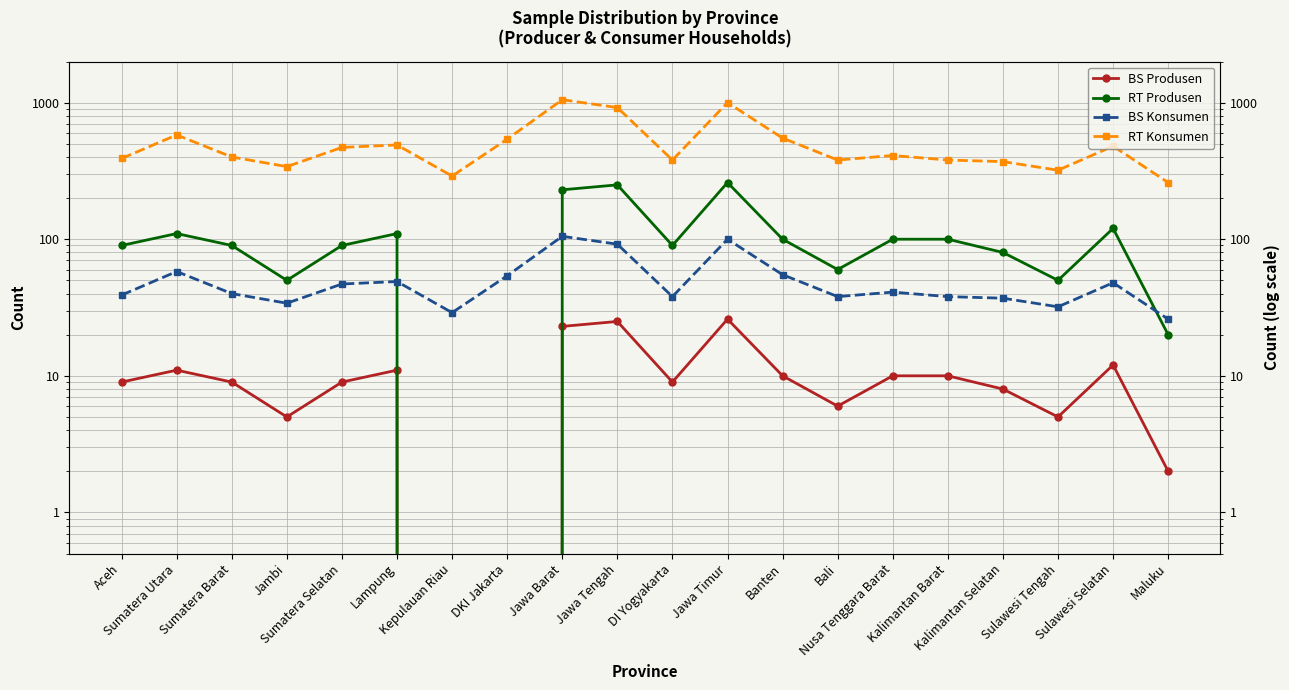

Which category has the highest value in the RT Produsen series?

Jawa Timur